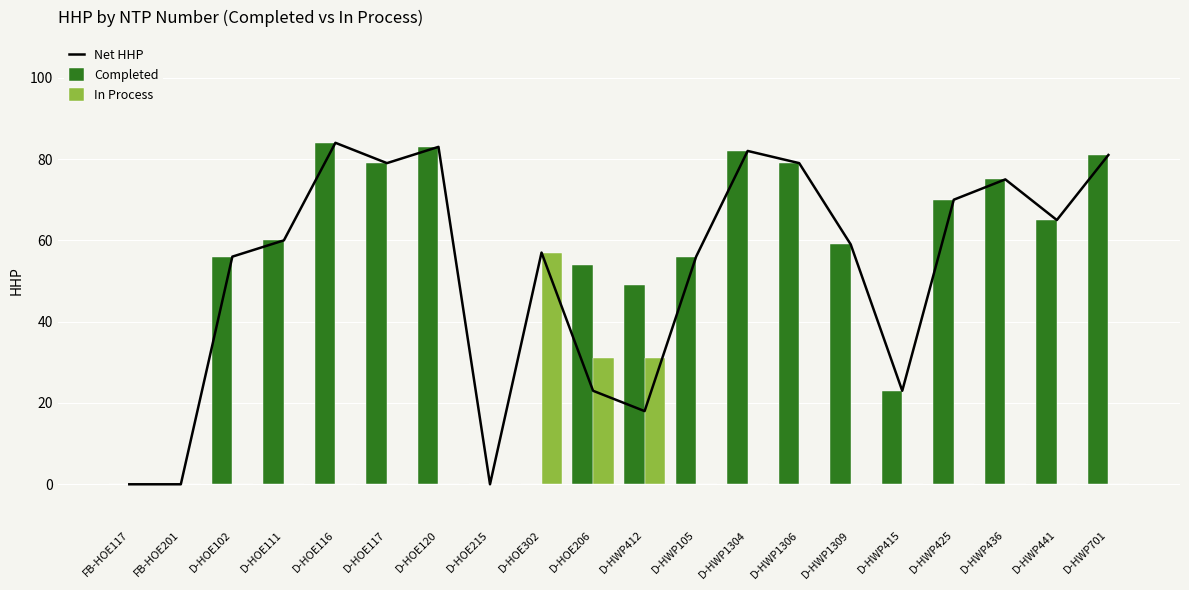

Reading left to right, what are all the values shown in this chart?

Net HHP: 0	0	56	60	84	79	83	0	57	23	18	56	82	79	59	23	70	75	65	81
Completed: 0	0	56	60	84	79	83	0	0	54	49	56	82	79	59	23	70	75	65	81
In Process: 0	0	0	0	0	0	0	0	57	31	31	0	0	0	0	0	0	0	0	0